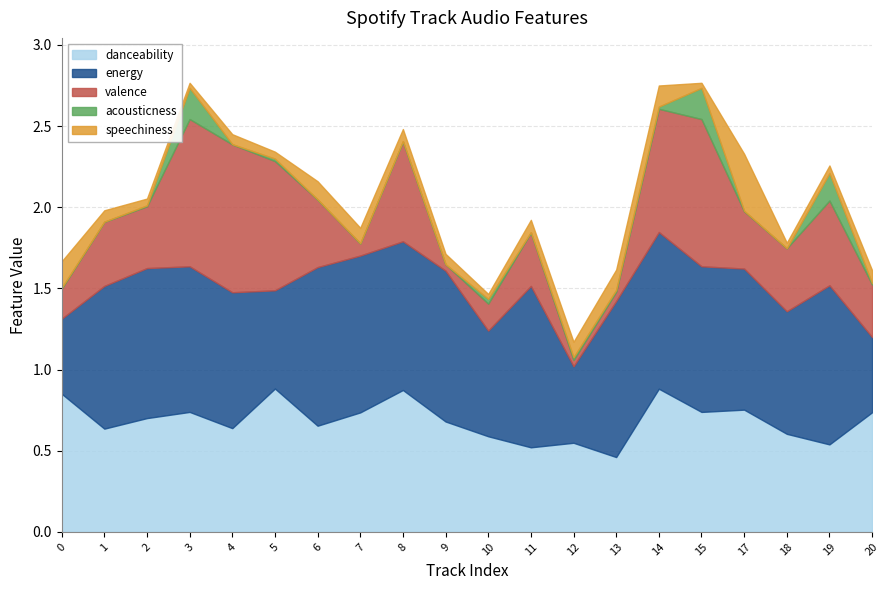

True or false: energy and speechiness cross at least once.

False